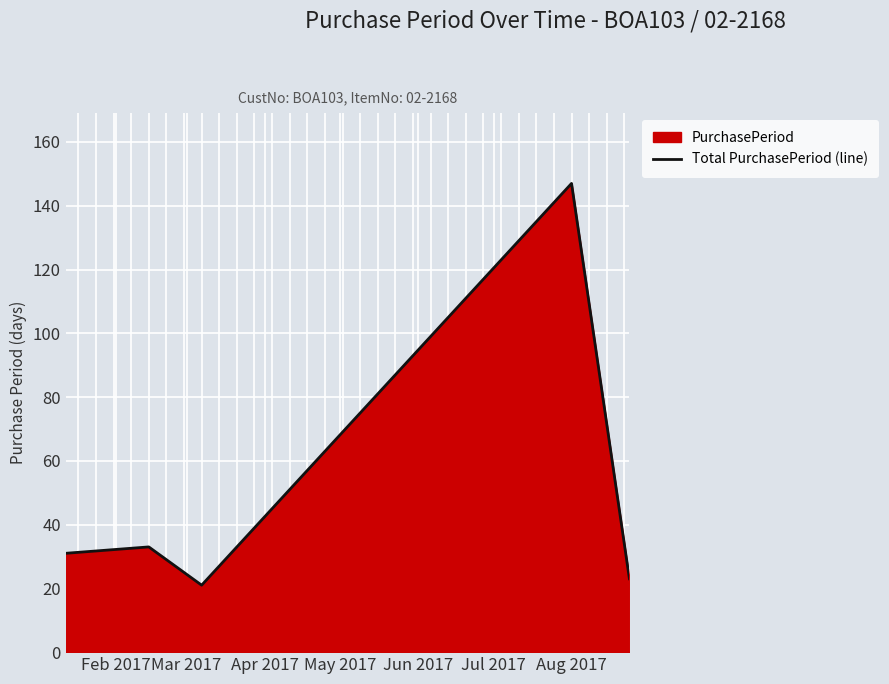

What is the maximum value shown in the chart?

147